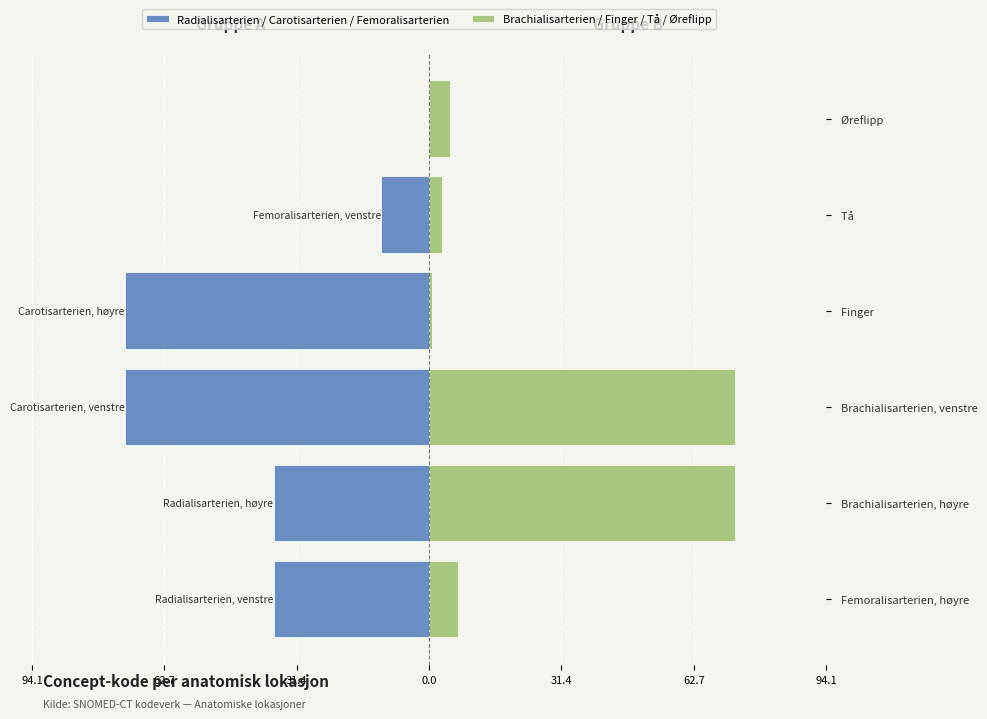

How many data points in Brachialisarterien / Finger / Tå / Øreflipp are above 6?

3